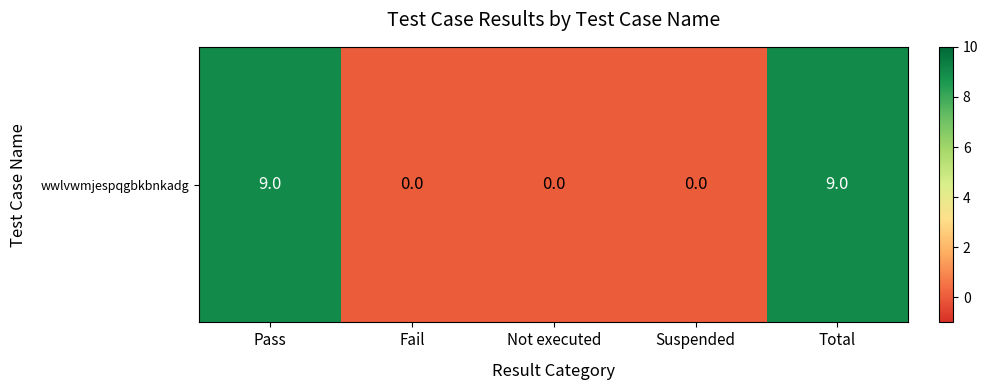

List the labels in order of value, smallest first.

Fail, Not executed, Suspended, Pass, Total